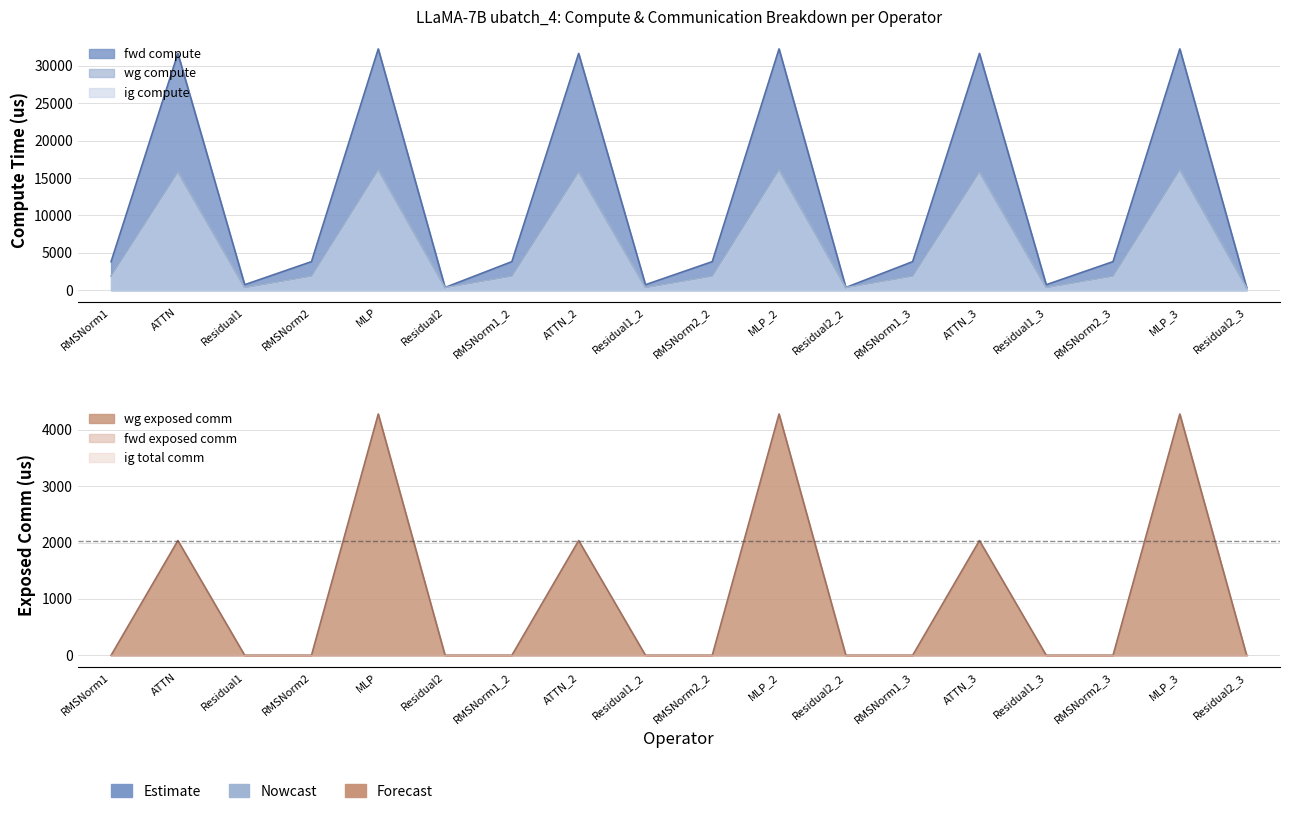

How many interior local peaks does the wg exposed comm series have?

6